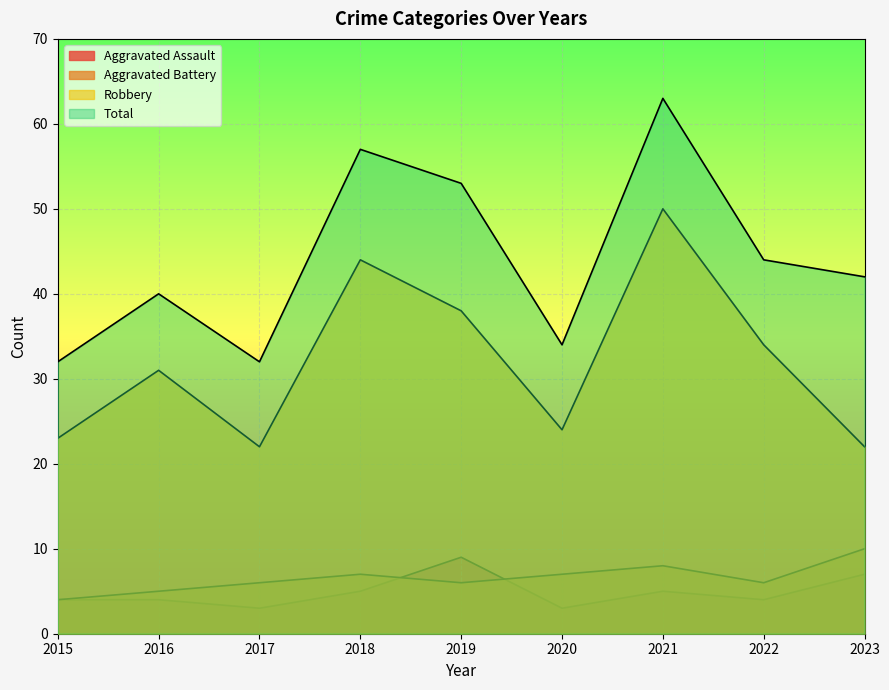

In Aggravated Battery, how many points are lower than both neighbors (excluding endpoints)?

2